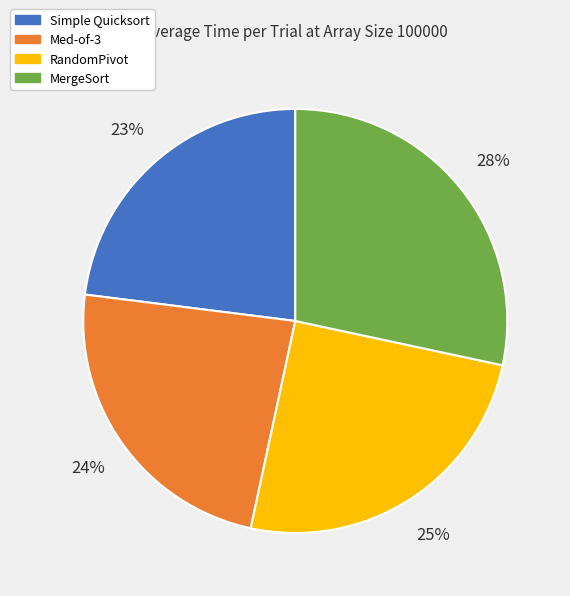

Count the number of slices in the pie.

4